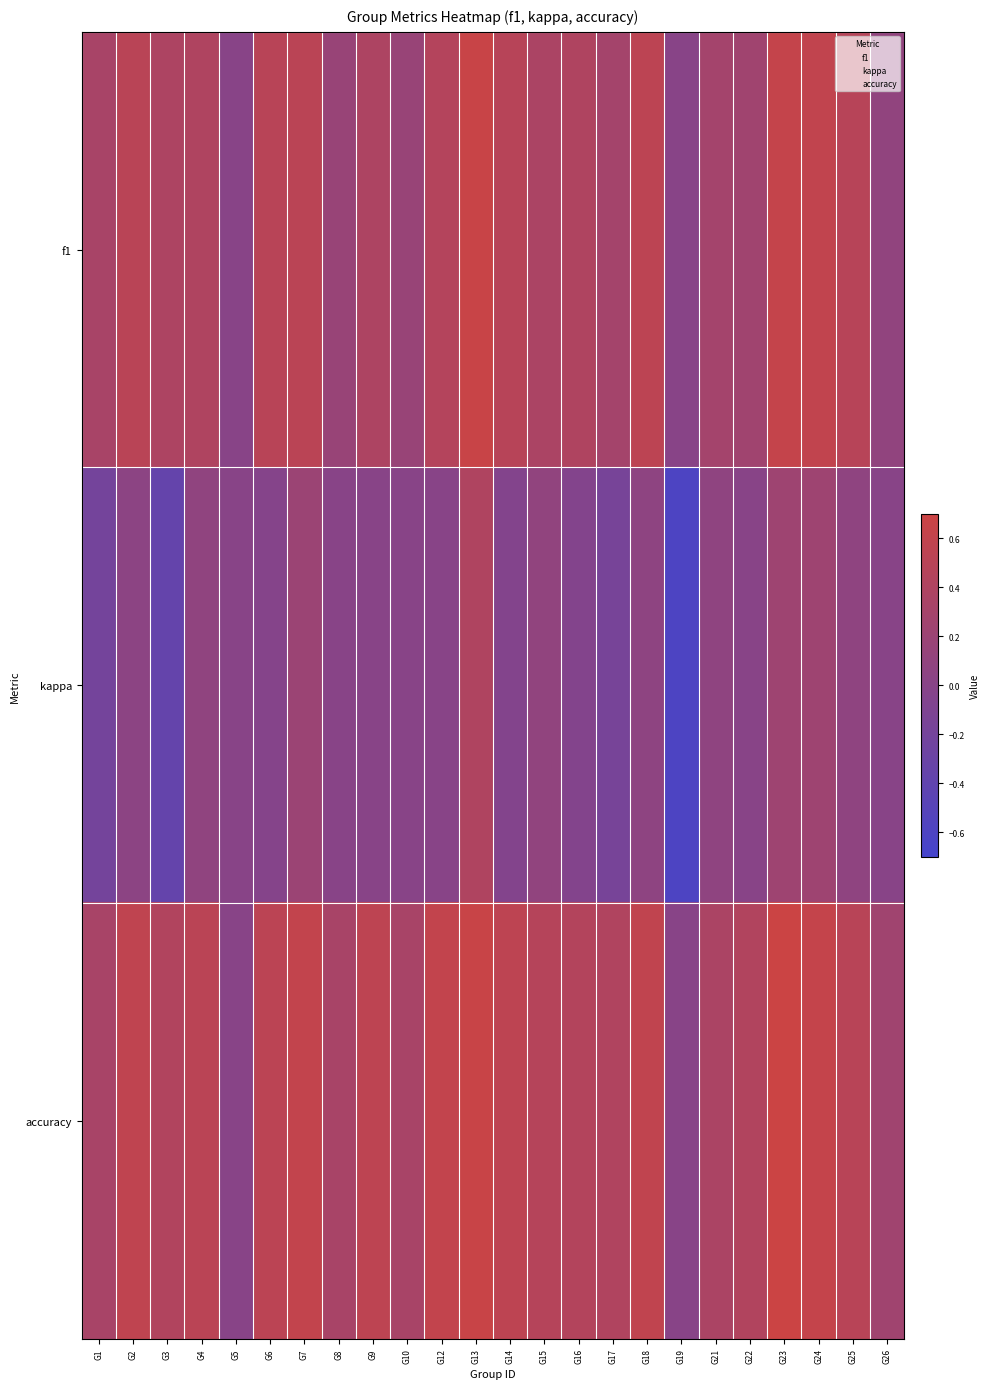

At which category is the sum across all series the highest?

G13